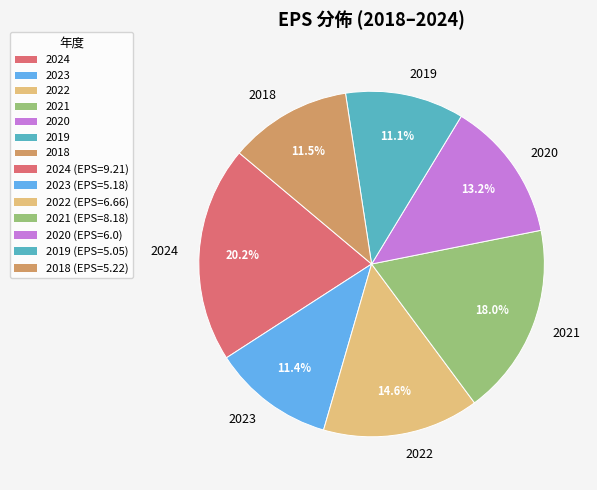

Is there a majority slice in this chart?

No